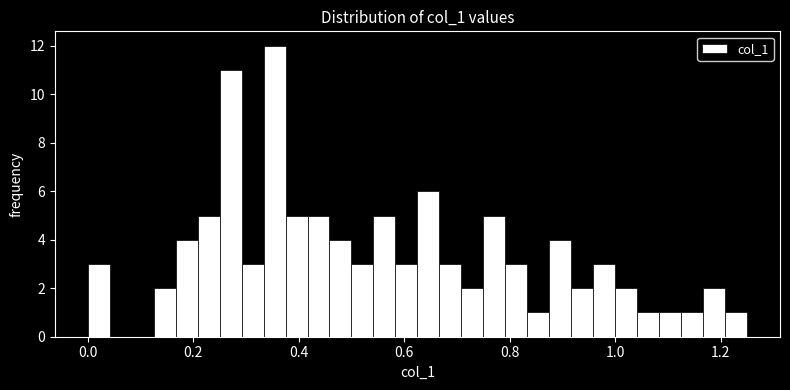

Read against the x-axis, roughly where is the centre of the tallest bar?

0.36